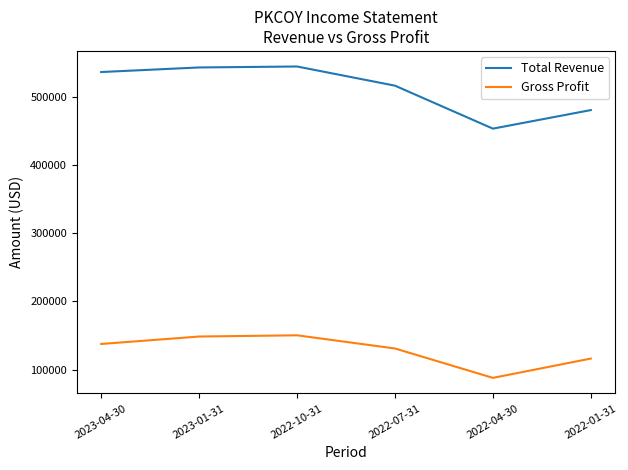

At which label is Gross Profit closest to 119000?

2022-01-31